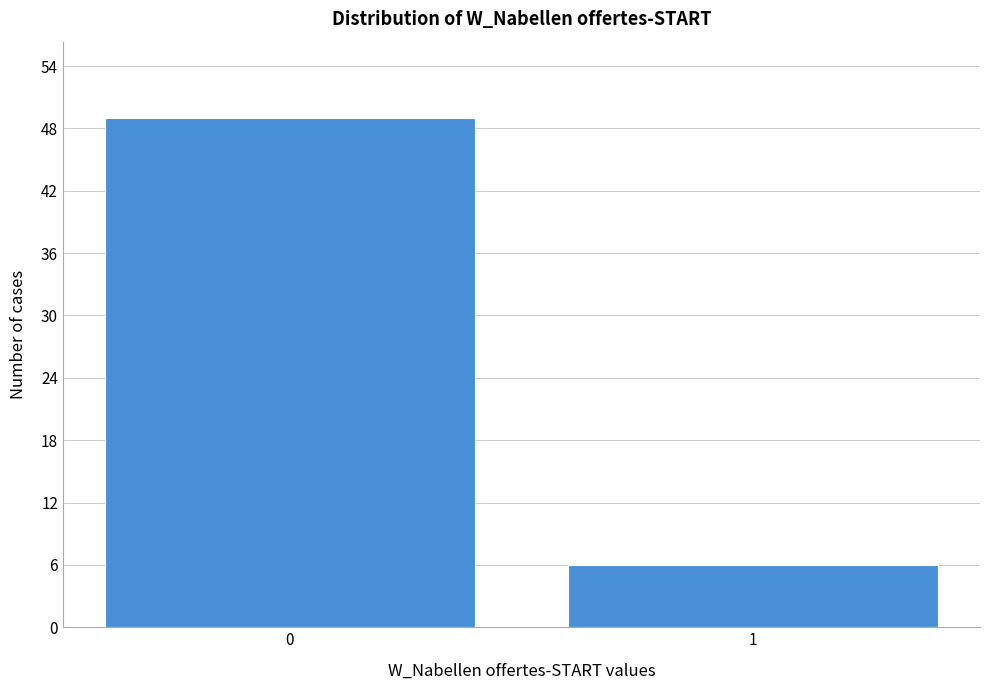

Reading left to right, extract all data points from this chart.

0=49	1=6